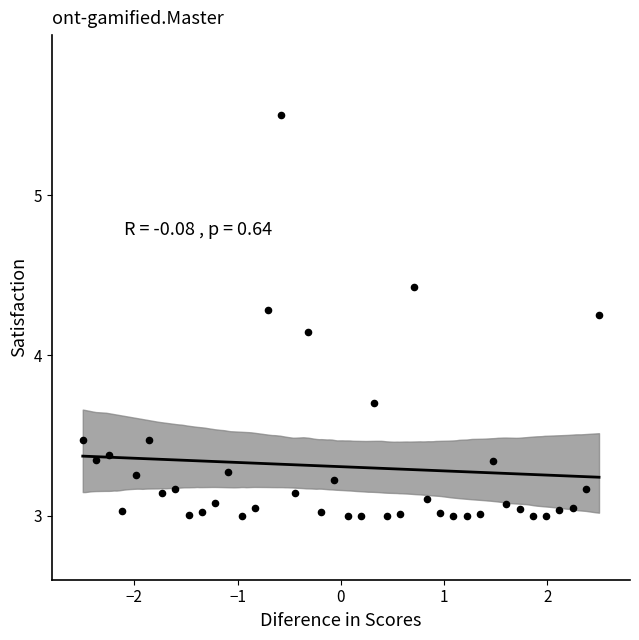

What is the range of Y values (max minus min)?

2.5